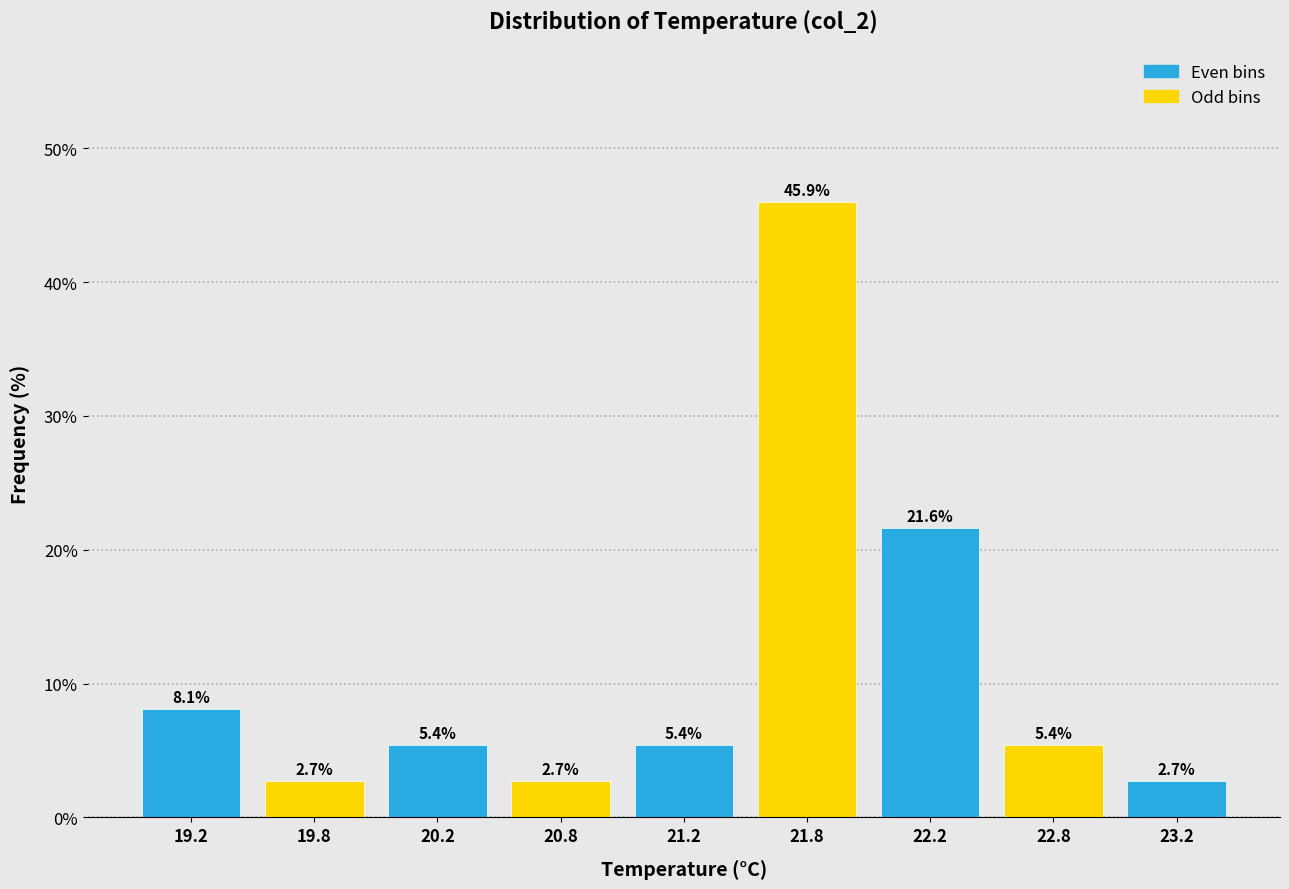

Reading right to left, extract all data points from this chart.

2.7	5.4	21.6	45.9	5.4	2.7	5.4	2.7	8.1